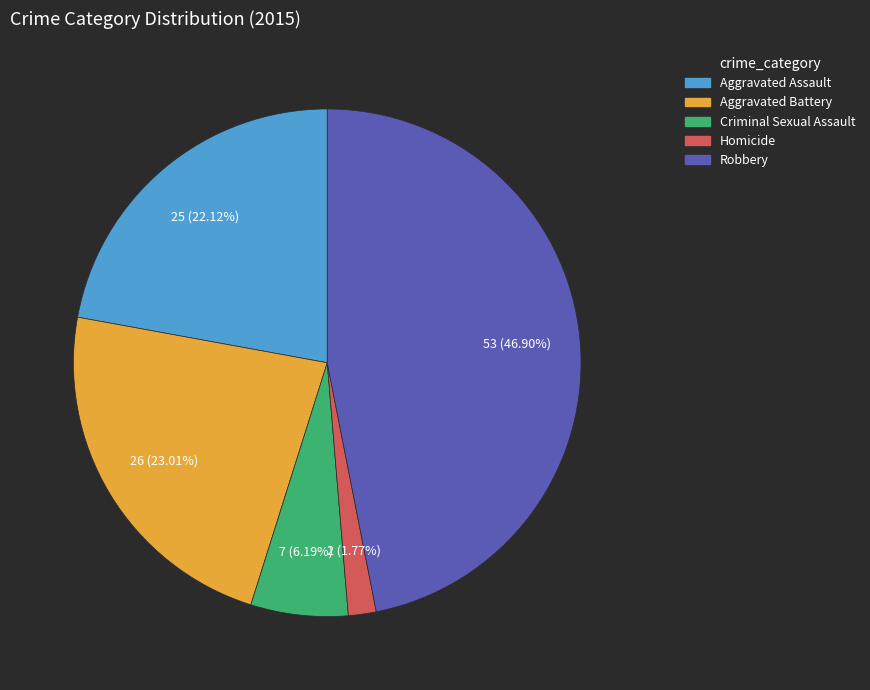

Is the sum of Aggravated Assault and Robbery greater than half?

Yes